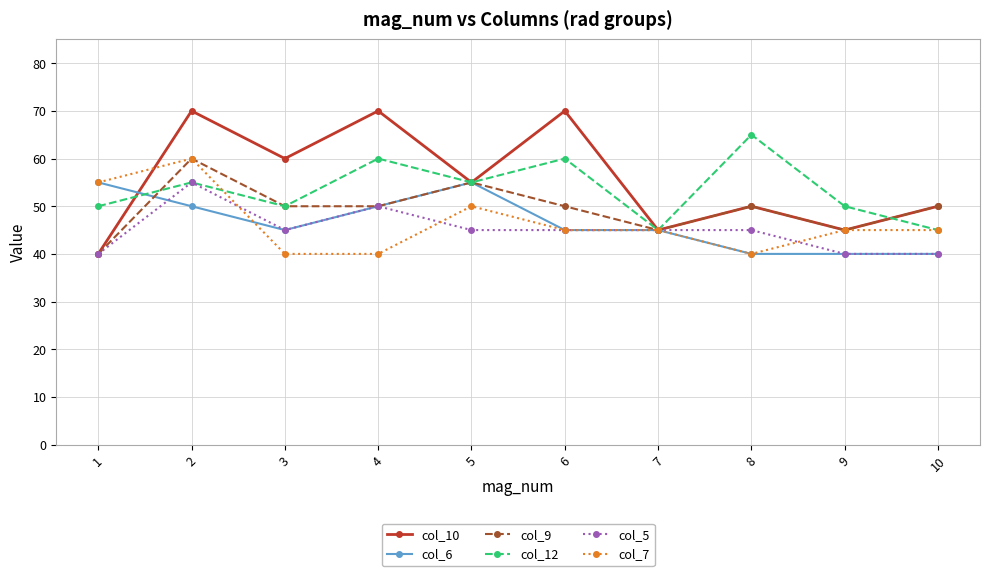

After their last crossing, which series has the higher values: col_10 or col_12?

col_10